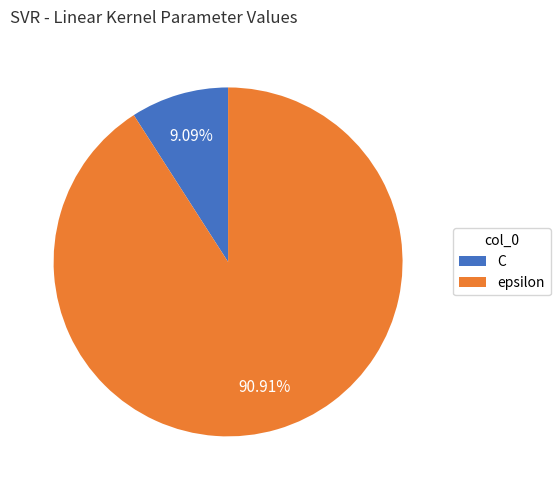

True or false: C accounts for 1% of the total.

False